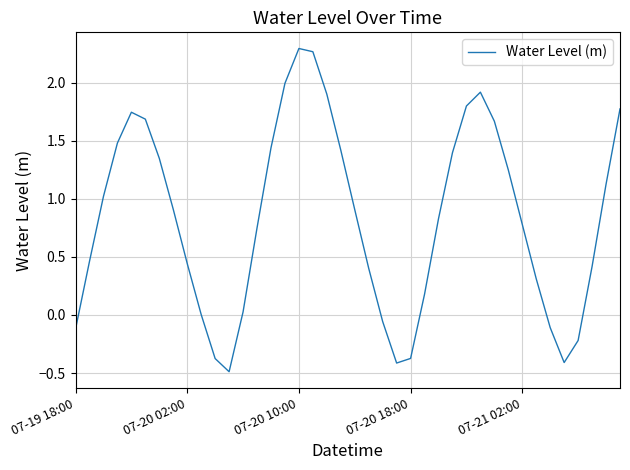

What is the difference between the maximum and minimum values?

2.8